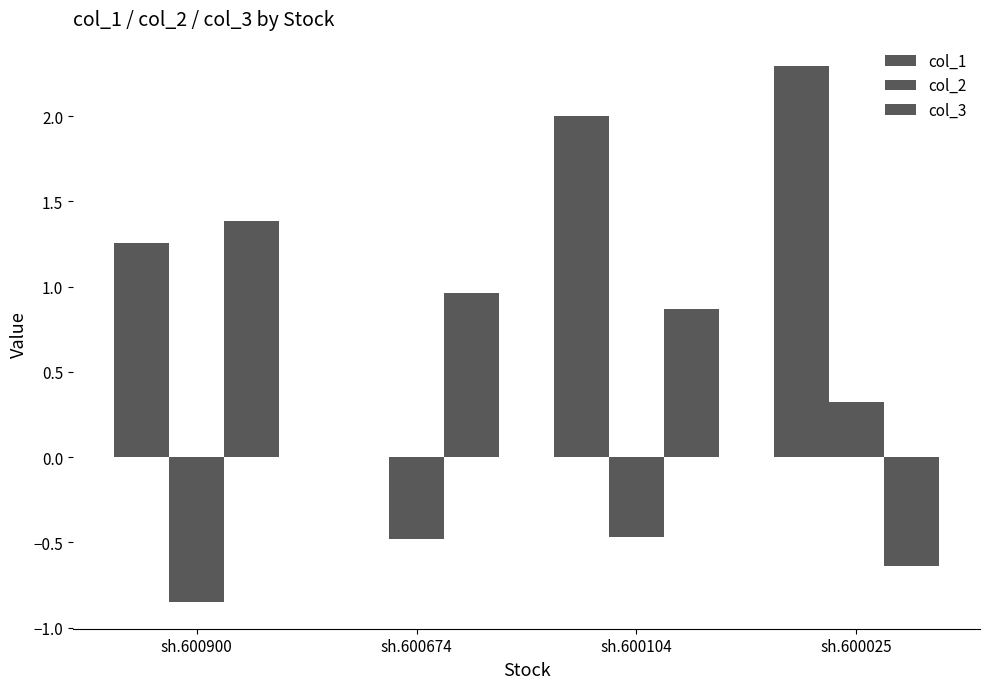

Reading right to left, list all the values displayed in this chart.

col_1: sh.600025=2.3	sh.600104=2.0	sh.600674=0.0	sh.600900=1.3
col_2: sh.600025=0.3	sh.600104=-0.5	sh.600674=-0.5	sh.600900=-0.8
col_3: sh.600025=-0.6	sh.600104=0.9	sh.600674=1.0	sh.600900=1.4